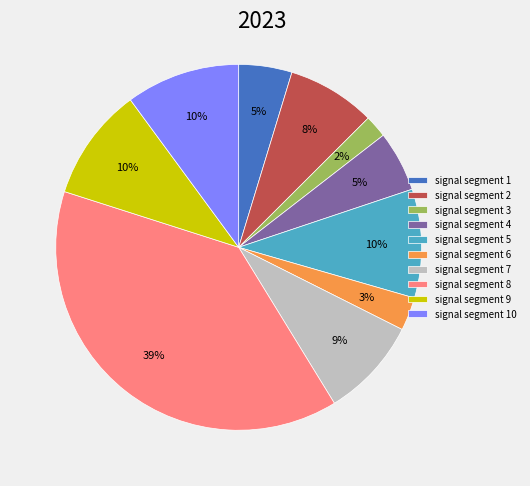

What percentage is the signal segment 4 slice, to the nearest percent?

5%